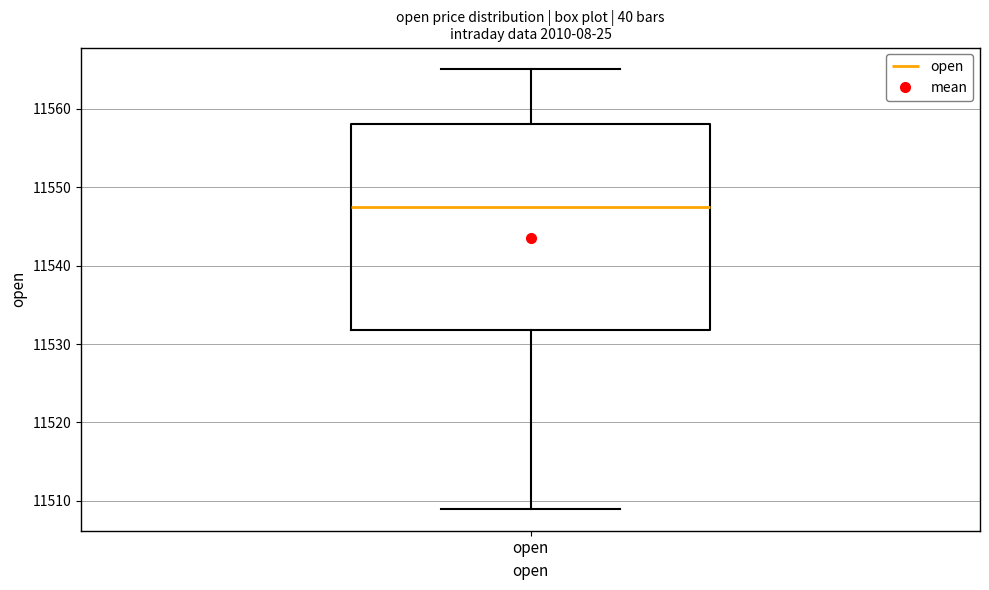

Transcribe this box plot: give where the median line is, the range the box spans, and where the two whiskers end, as read against the y-axis. The values are not printed on the chart, so give them approximately, as read against the axis.

median 11548, box 11532 to 11558, whiskers 11509 to 11565